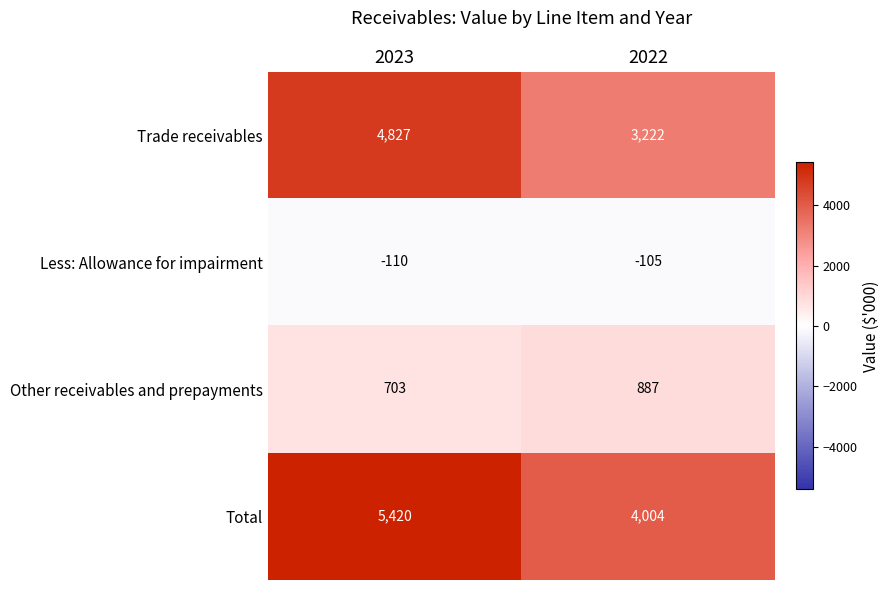

Which series has the largest range (max minus min)?

Trade receivables